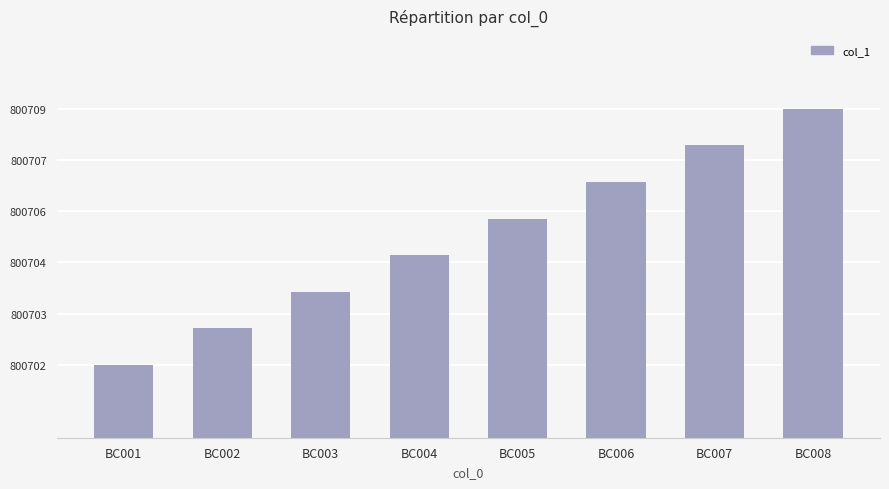

How many data points are less than 800706?

4